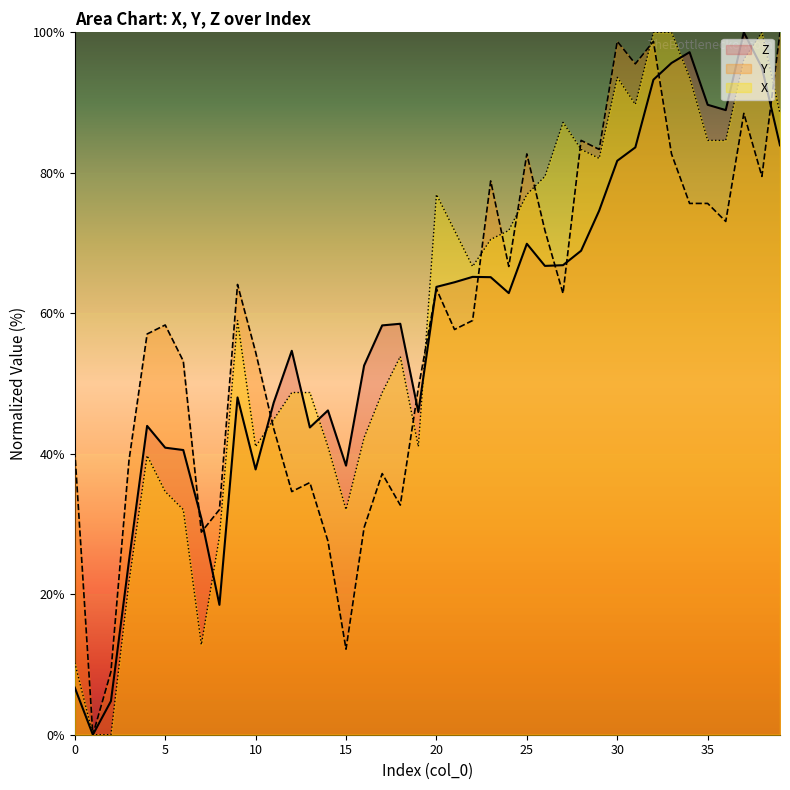

Rank the series by their maximum value, from lowest to highest.

Z, Y, X